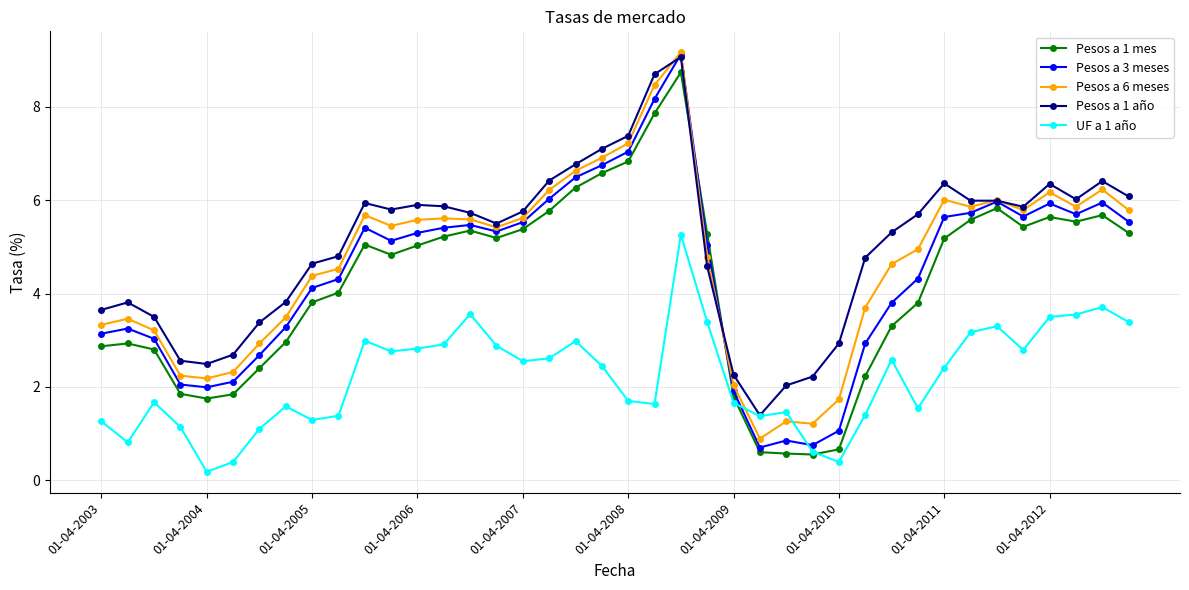

How many lines are shown in the chart?

5